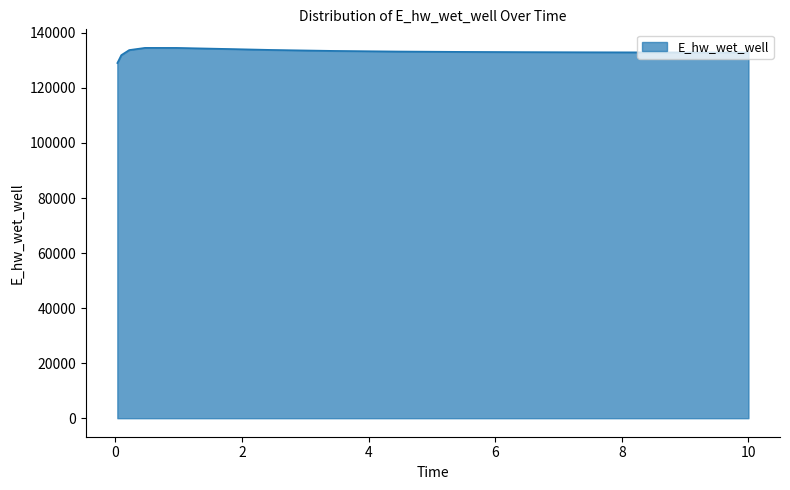

What is the difference between the second highest and second lowest values?

2627.3